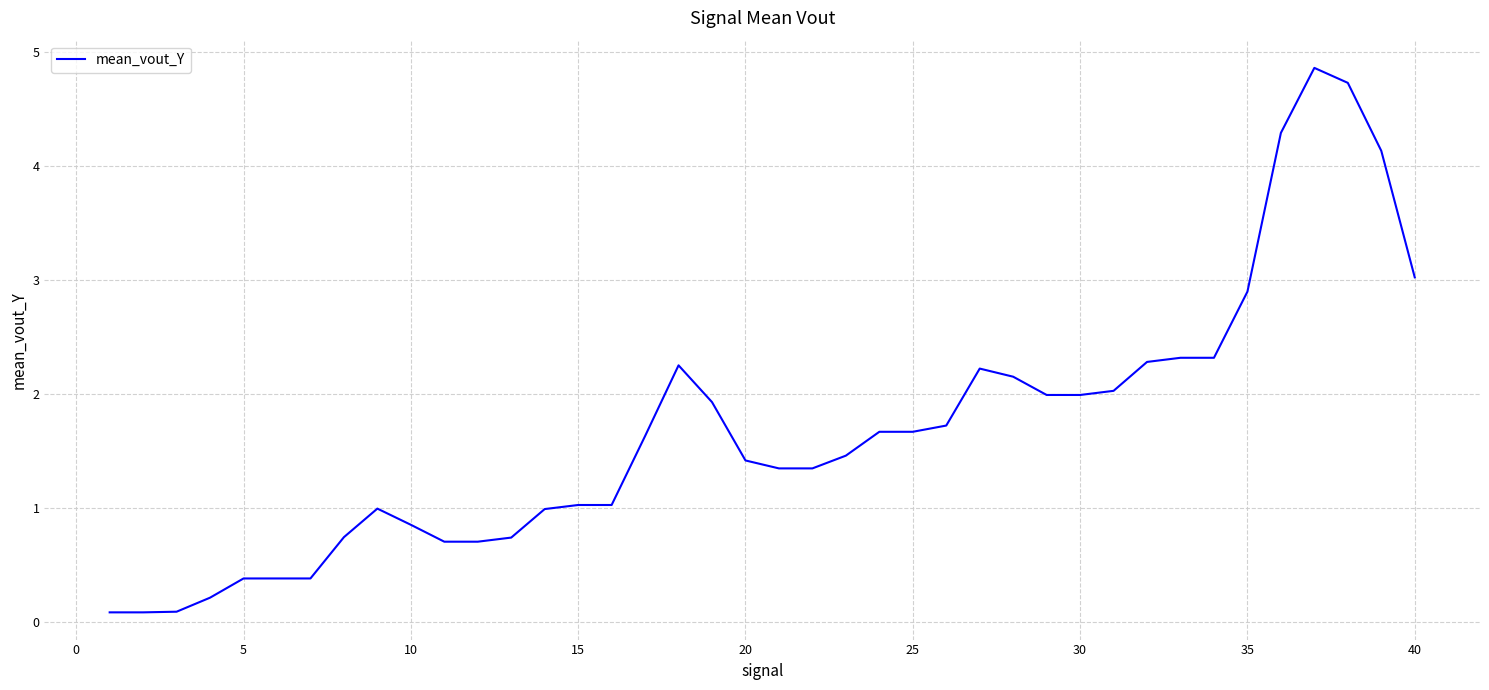

What is the sum of all values?

67.1